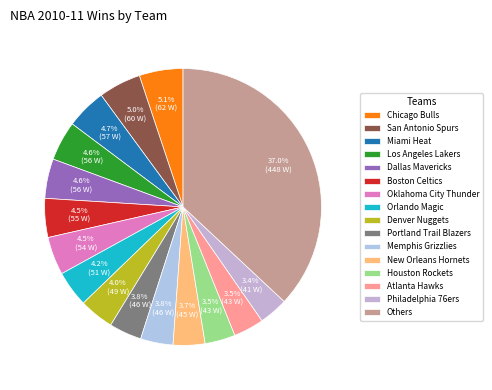

How many slices are in this pie chart?

16